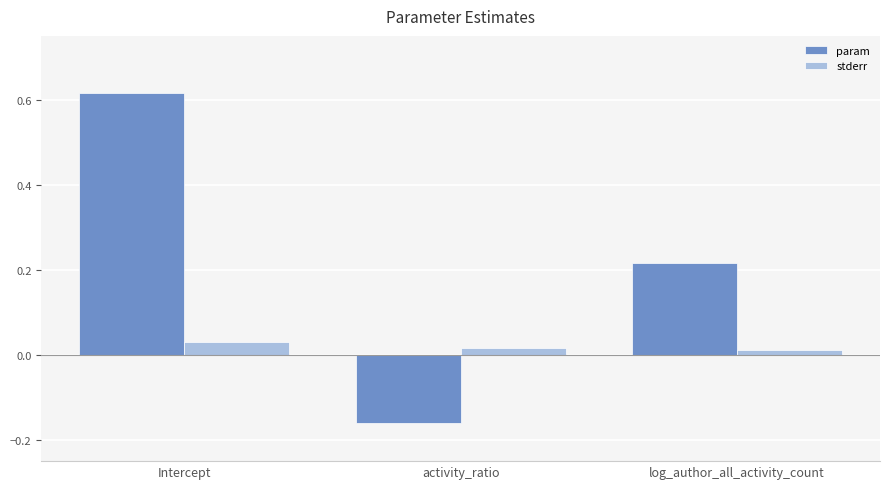

Rank the series at activity_ratio from highest to lowest value.

stderr, param